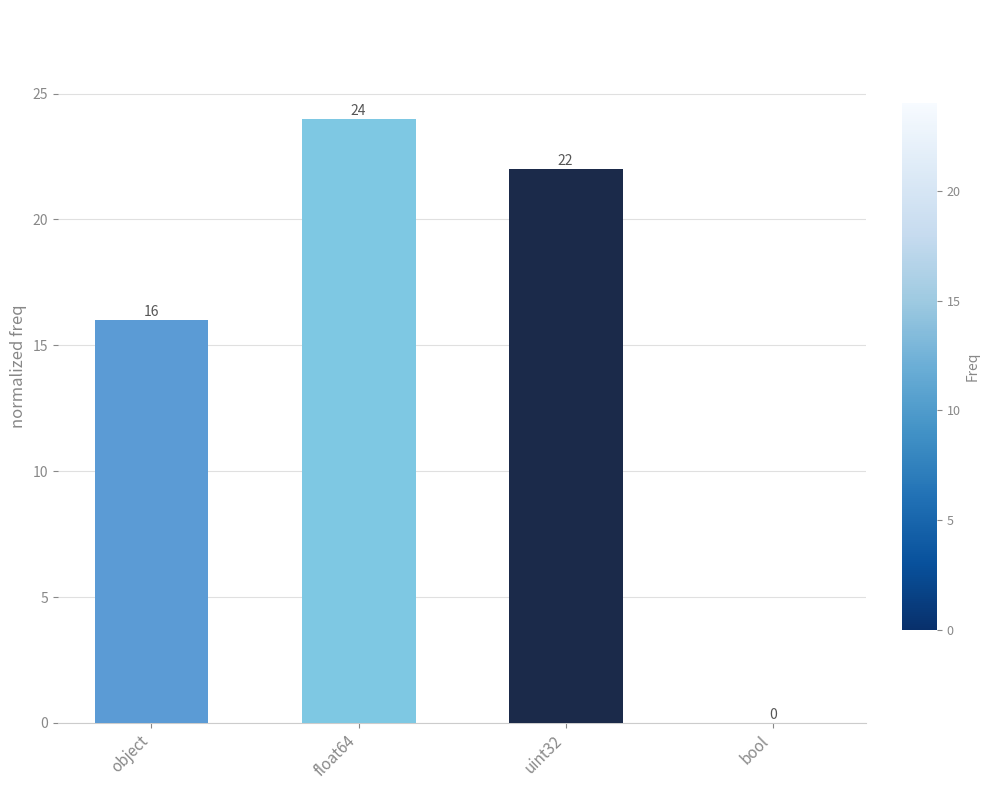

True or false: the data shows 16 at object.

True